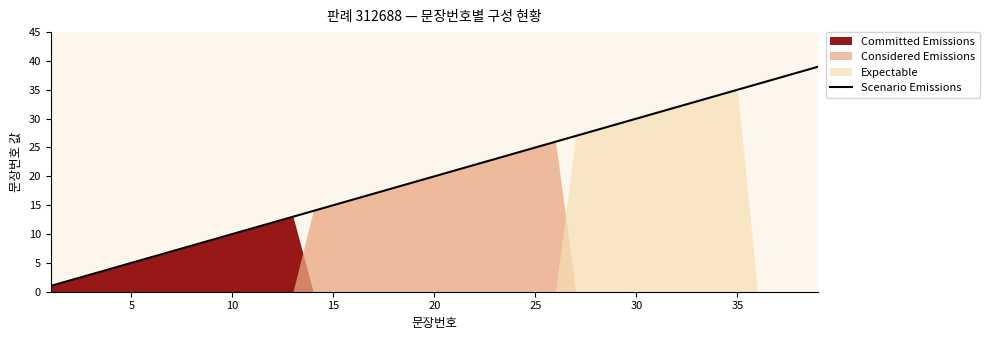

What is the highest value of the Scenario Emissions series?

39